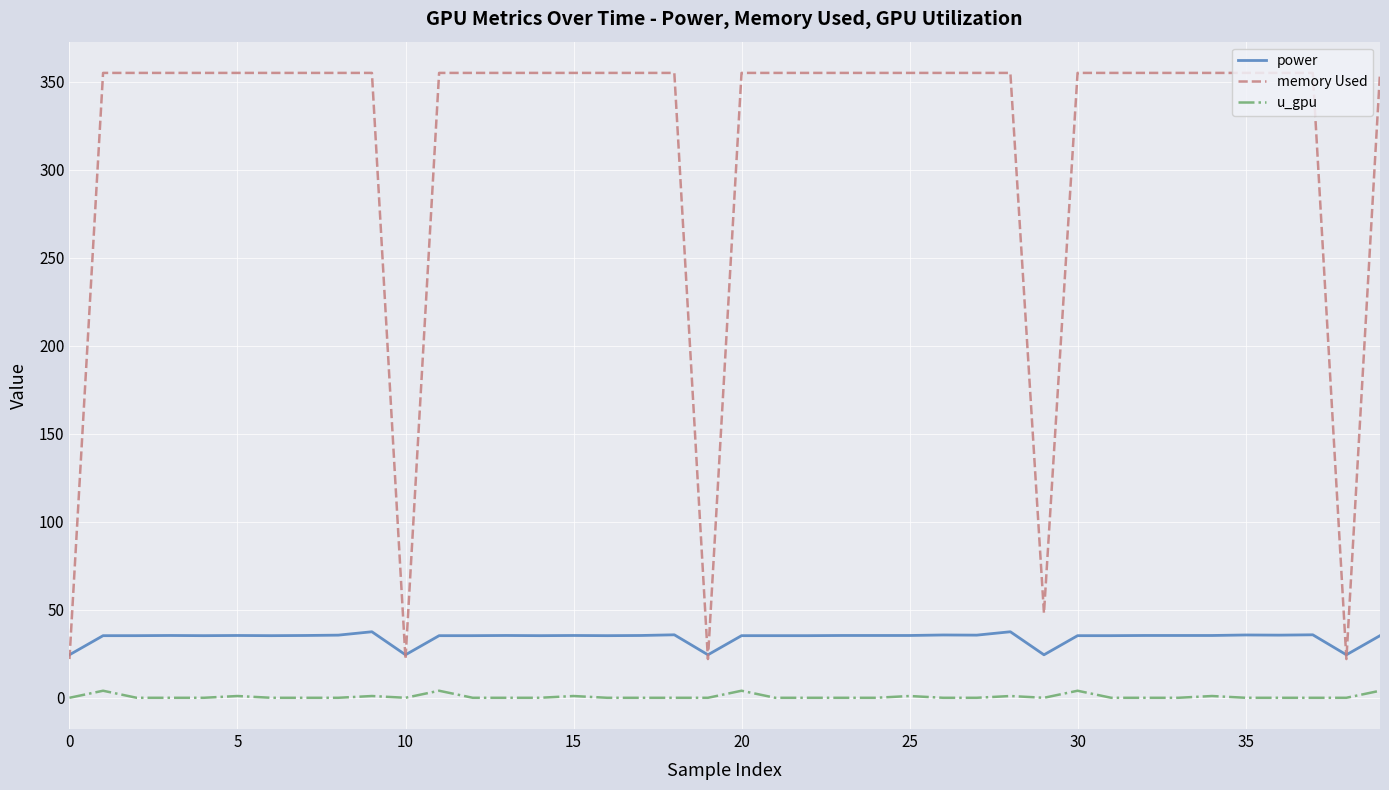

Is this an area chart (filled region under the line)?

No